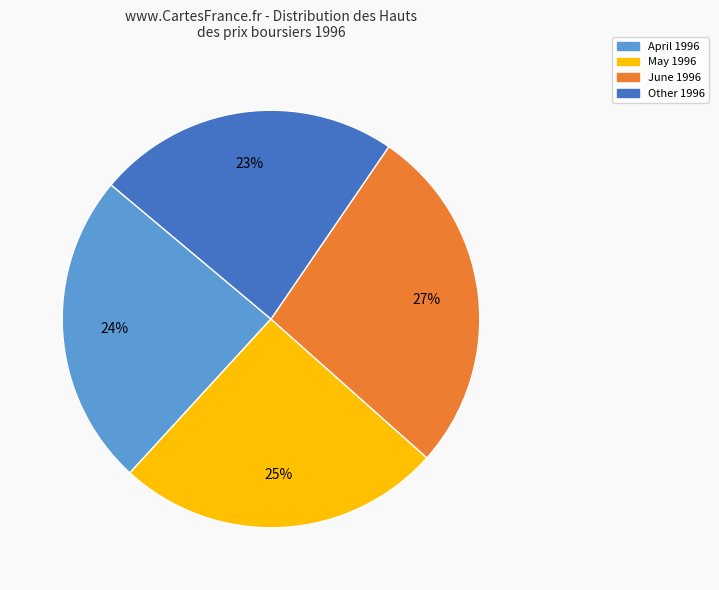

Count the number of slices in the pie.

4